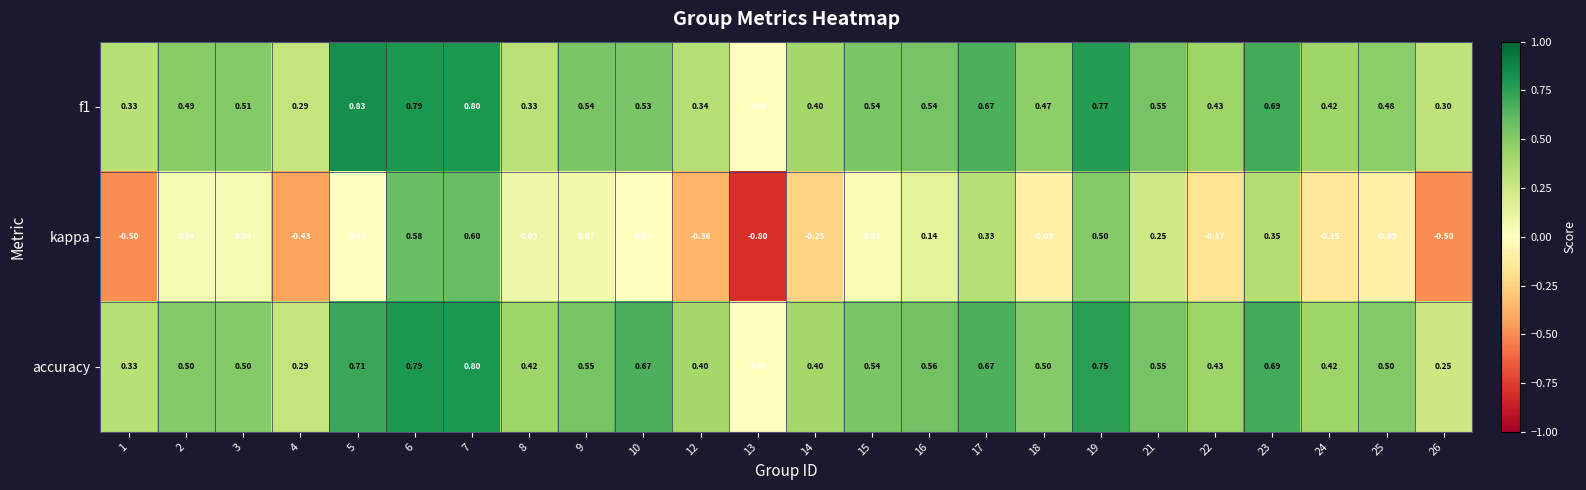

Which series has the widest spread of values?

kappa